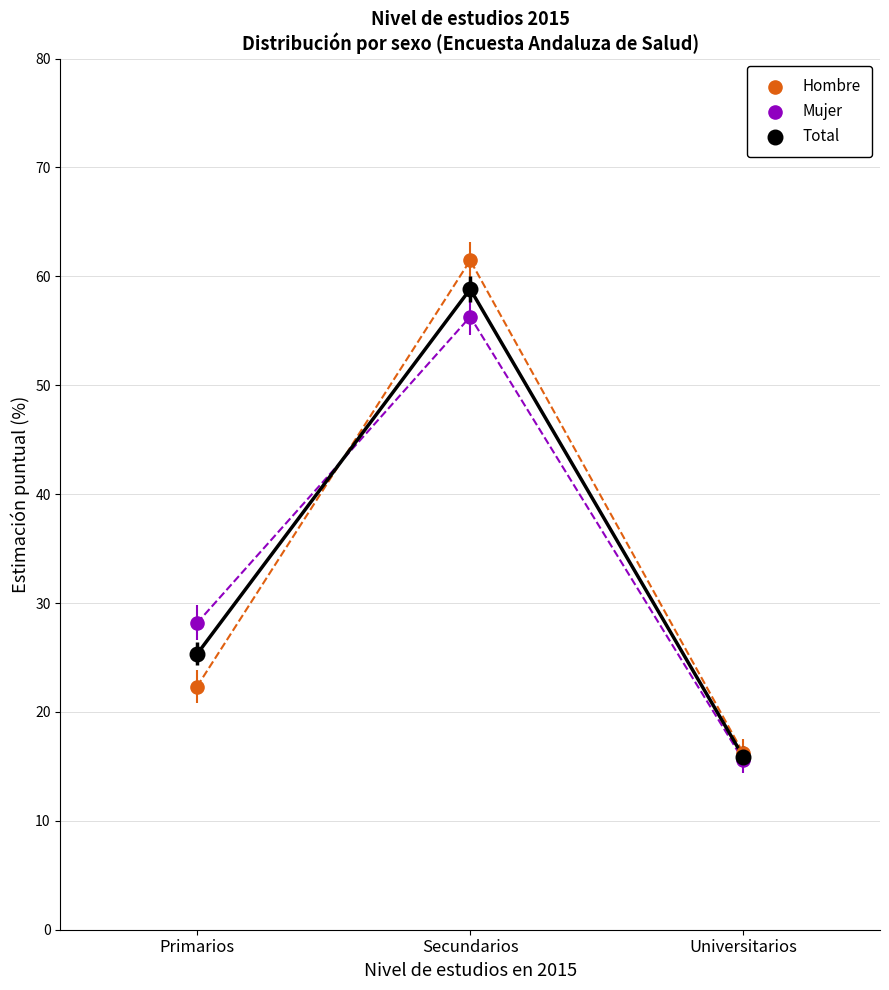

Which series has the largest Y range (max minus min)?

Hombre